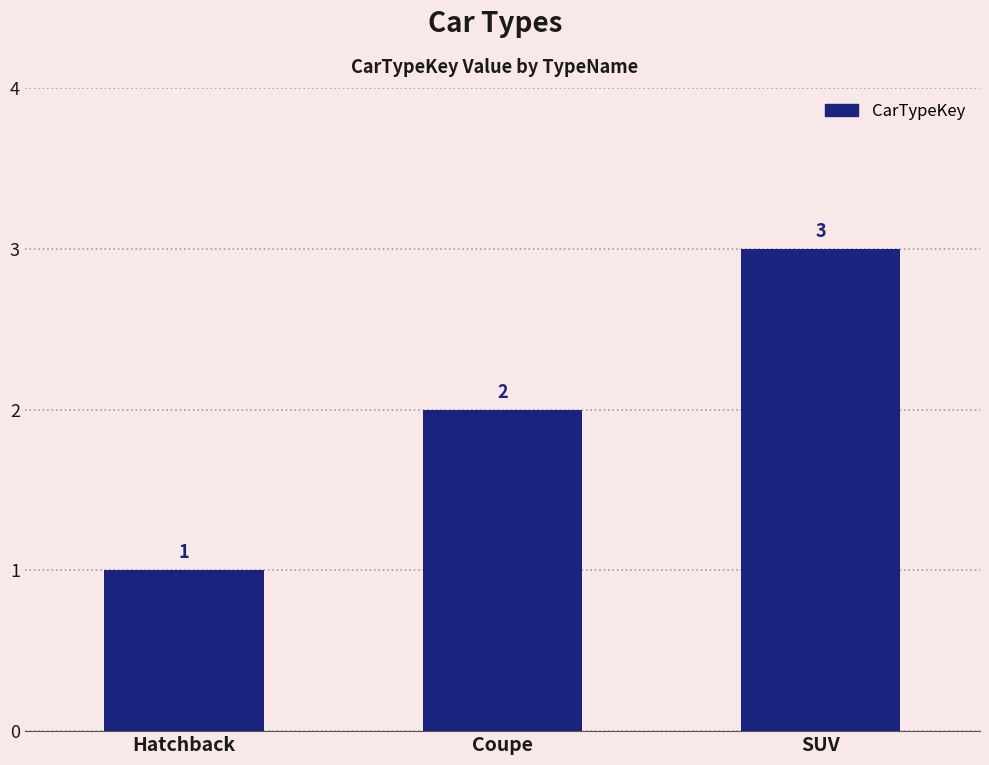

What is the approximate value at SUV?

3